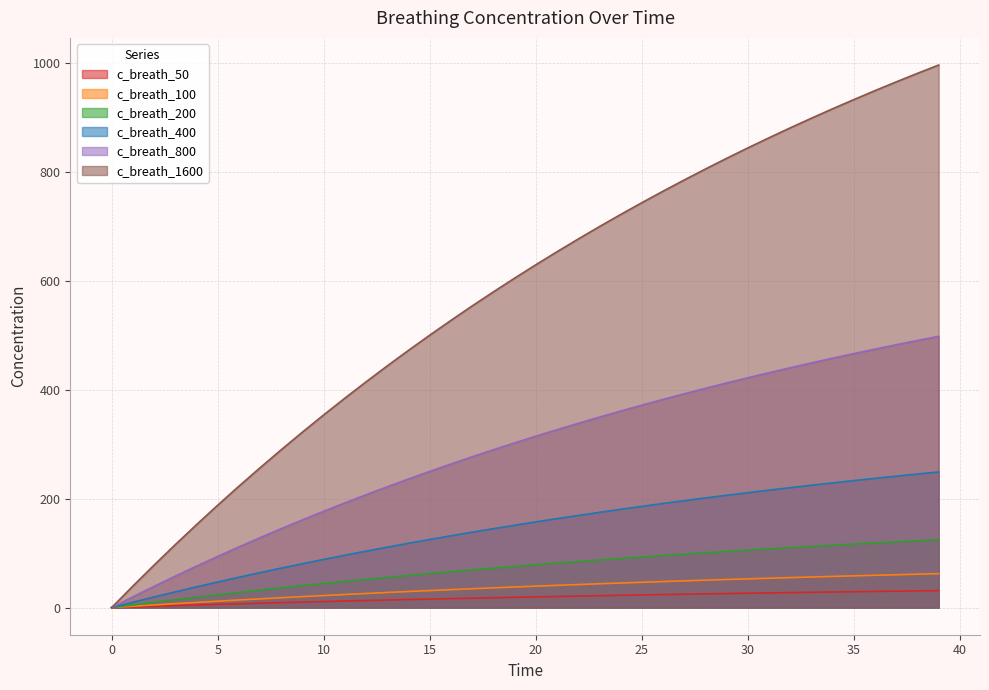

The c_breath_400 series shows 349.1 at 35. True or false?

False